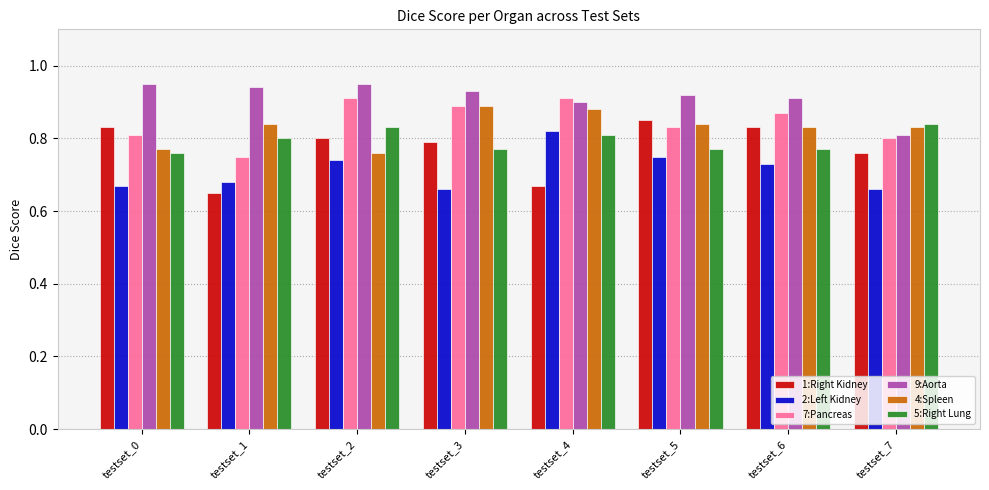

Count the 7:Pancreas values in the range 0 to 1.

8